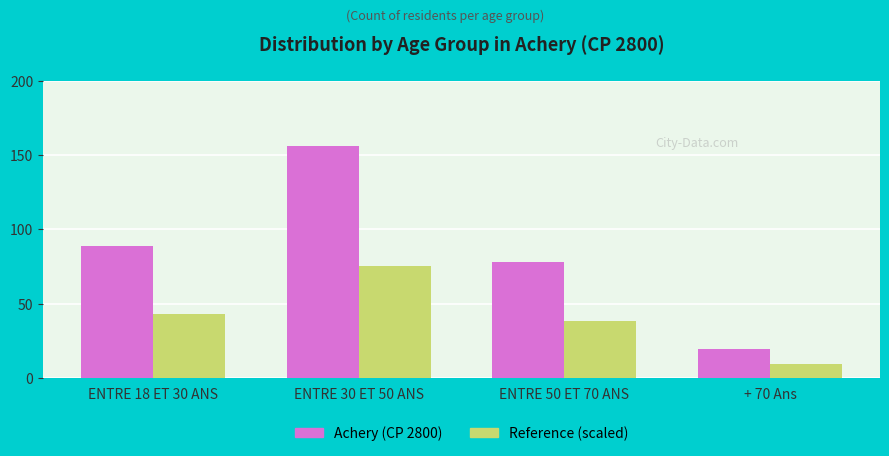

Rank the series at ENTRE 30 ET 50 ANS from highest to lowest value.

Achery (CP 2800), Reference (scaled)